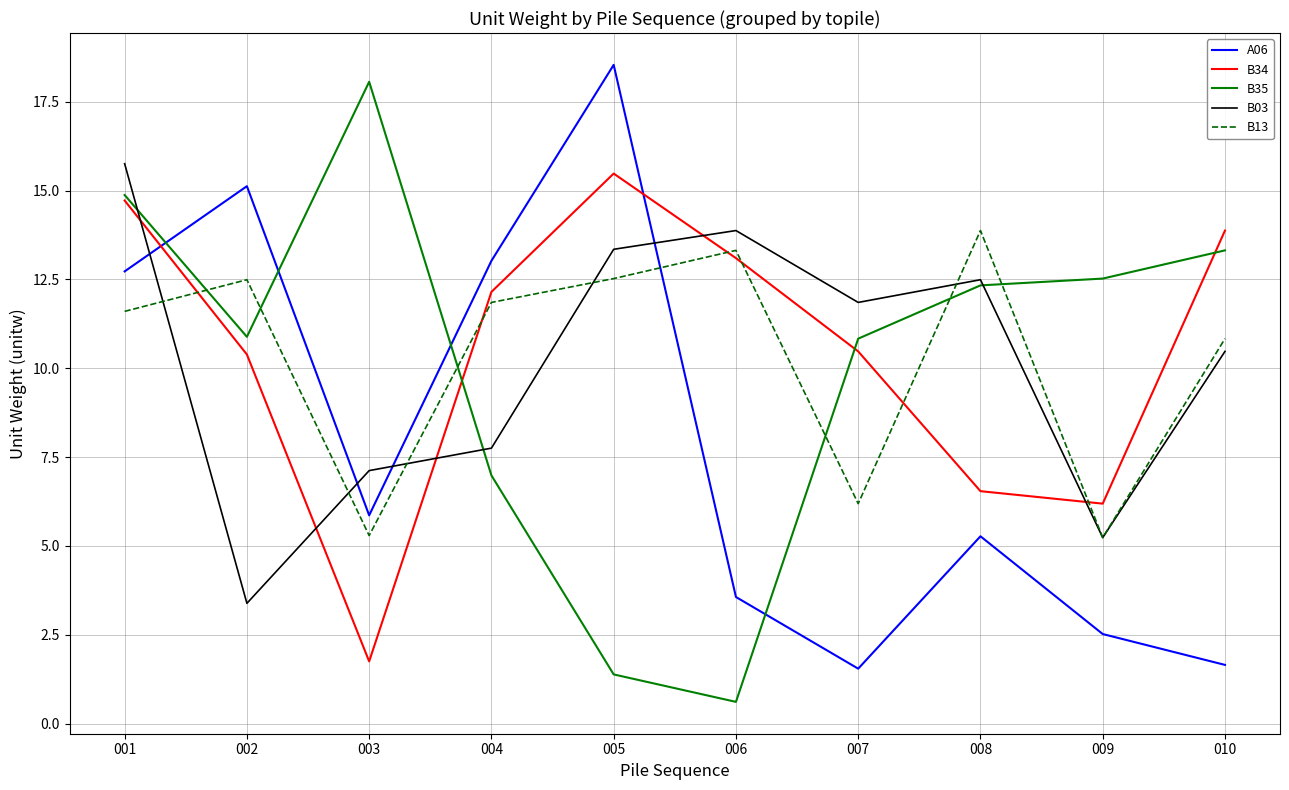

At which category does B13 reach its first local valley?

003